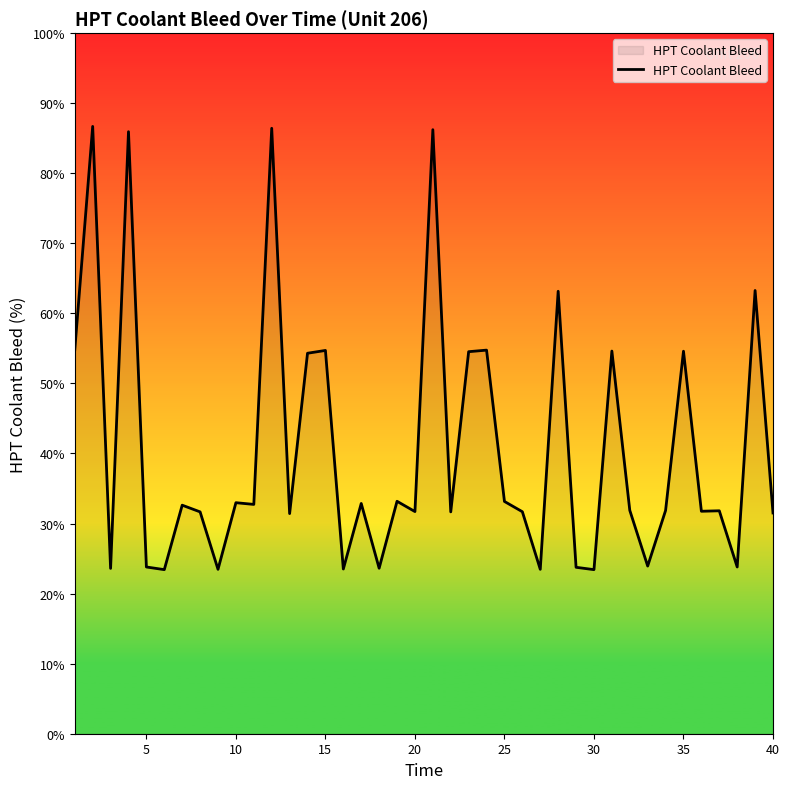

What is the minimum value shown in the chart?

23.4